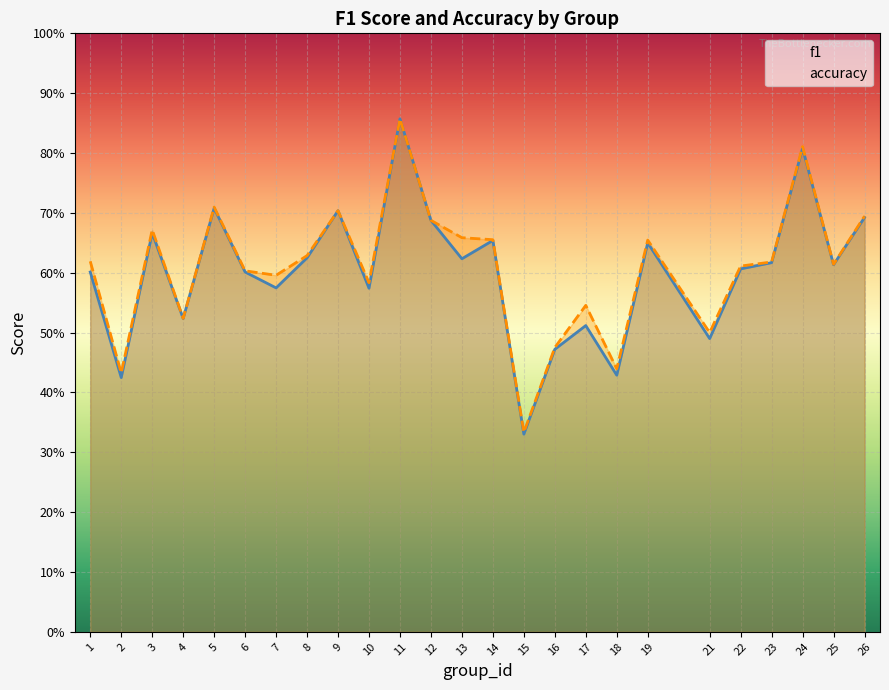

What are all the series names shown in the legend?

f1, accuracy